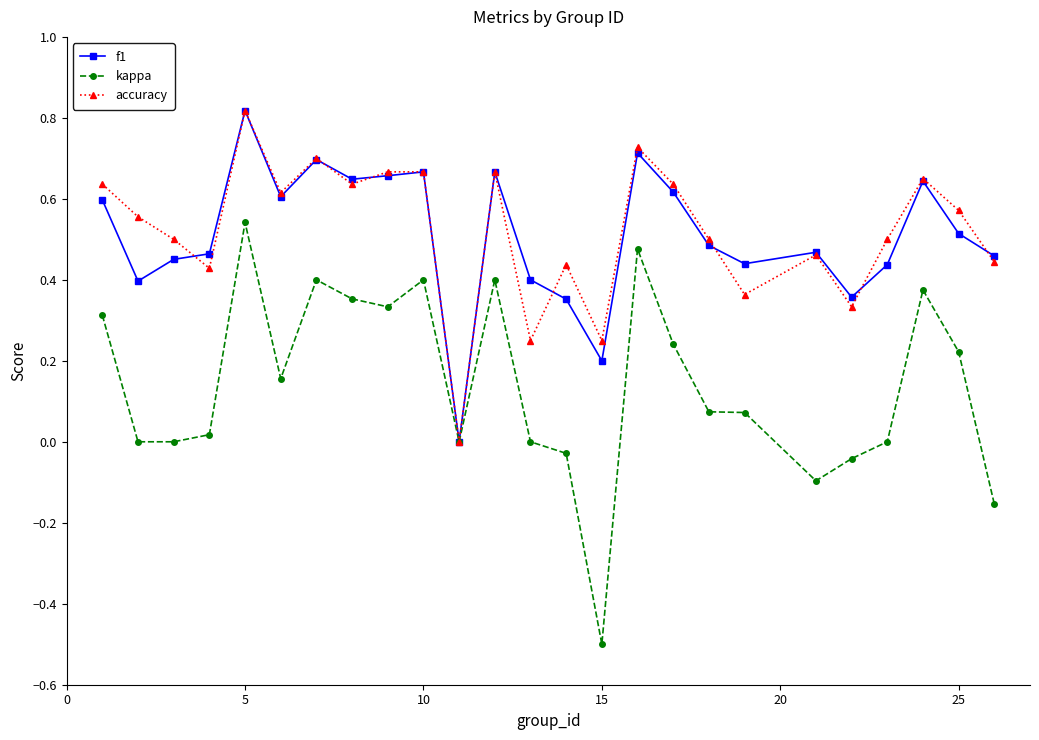

What is the minimum value shown in the chart?

-0.5